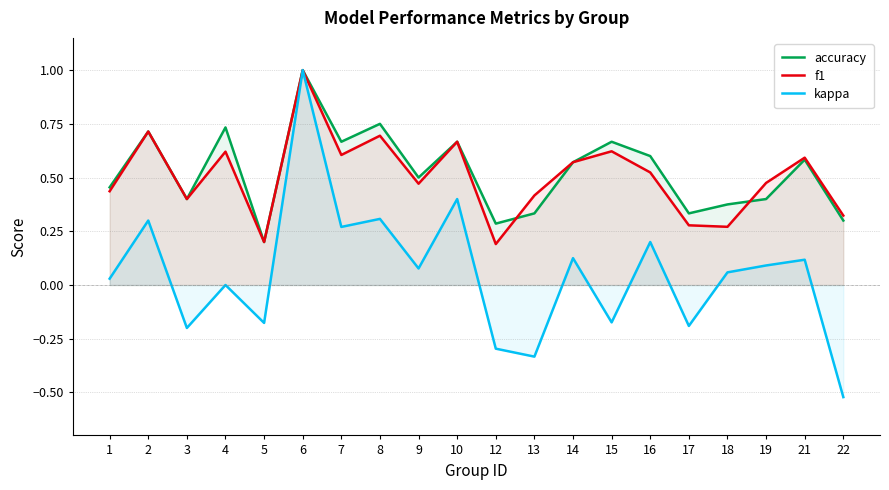

Rank the series at 1 from highest to lowest value.

accuracy, f1, kappa